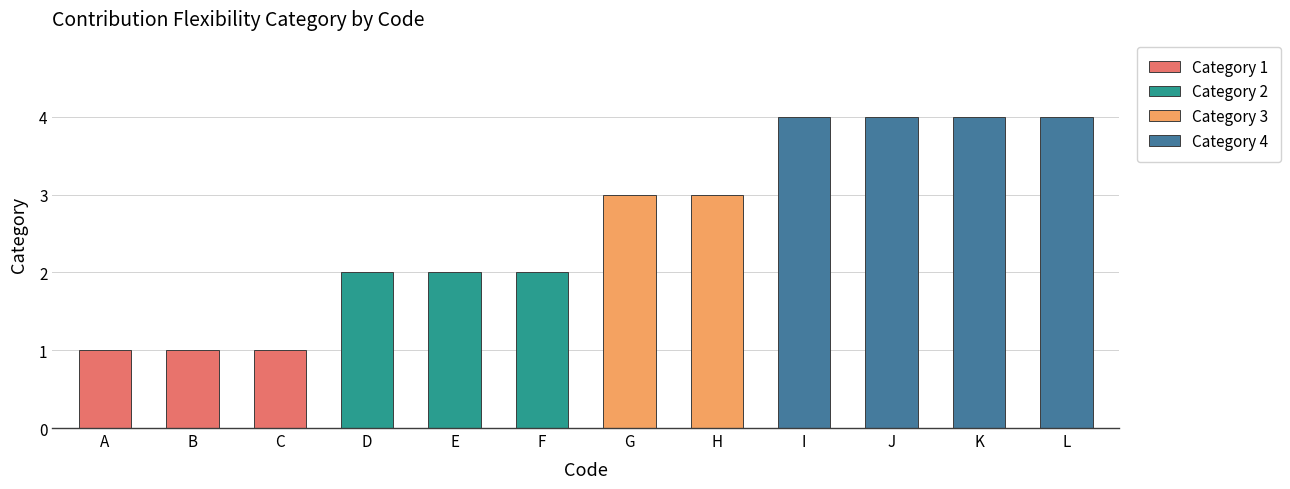

How many values exceed 3?

4